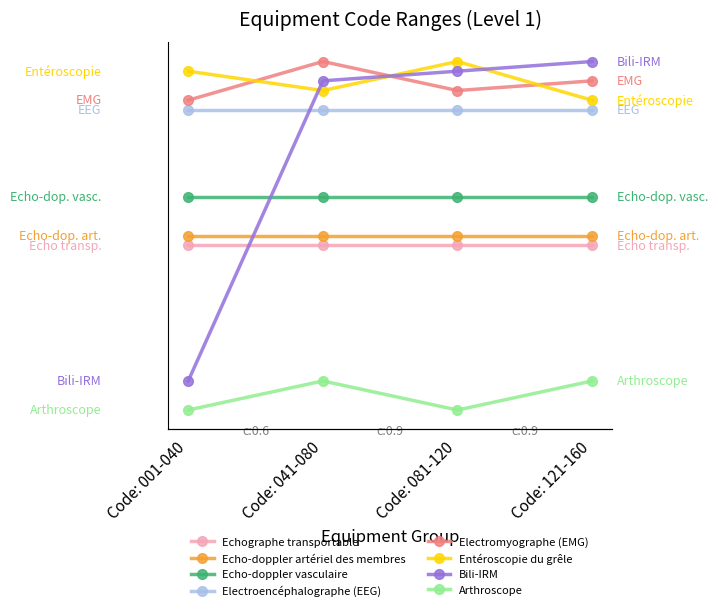

What is the lowest value of the Entéroscopie du grêle series?

36